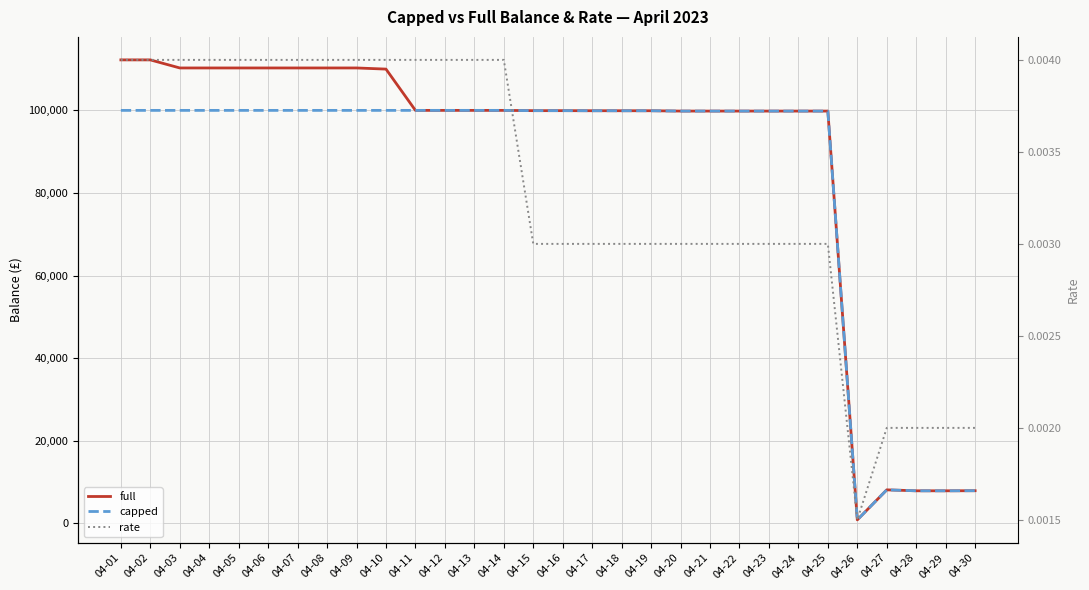

True or false: rate has a value of 0.0 at 04-22.

True